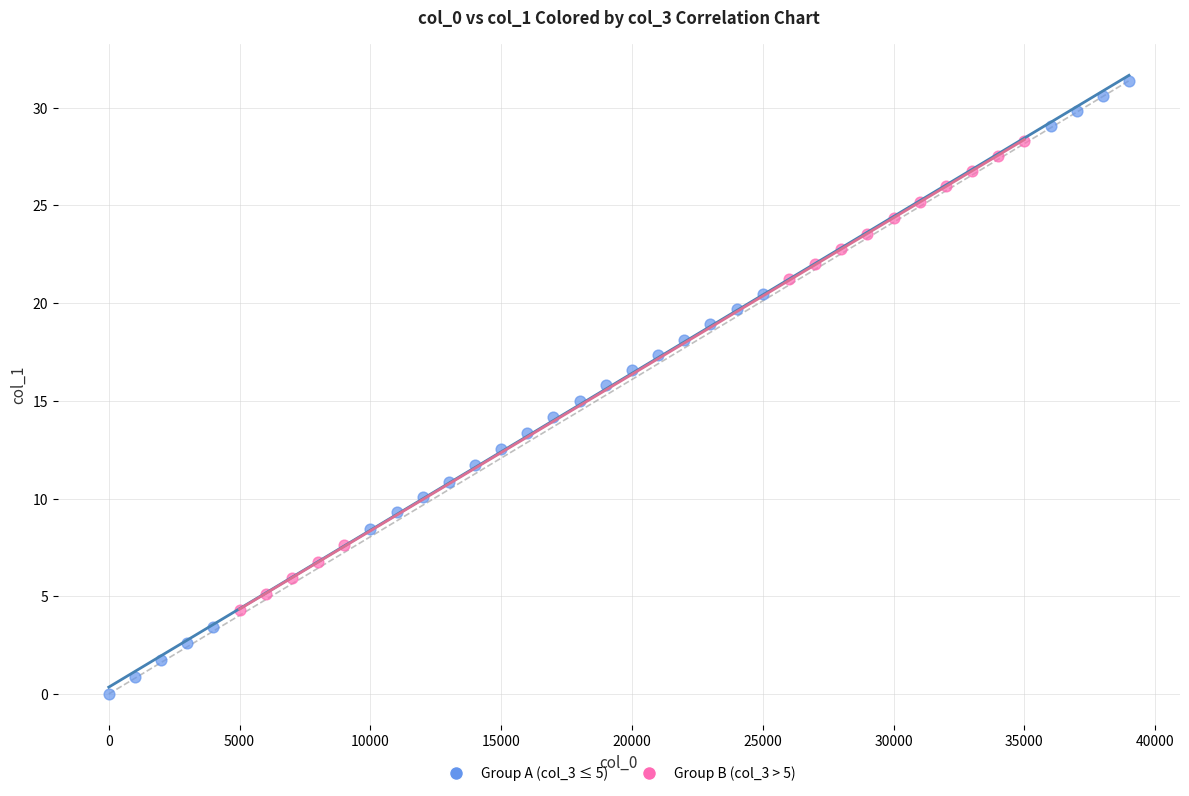

Which series reaches the maximum Y coordinate?

Group A (col_3 ≤ 5)